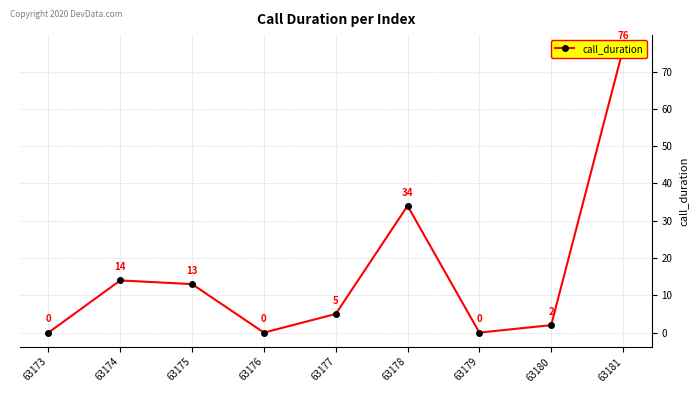

Count the number of data series in this chart.

1